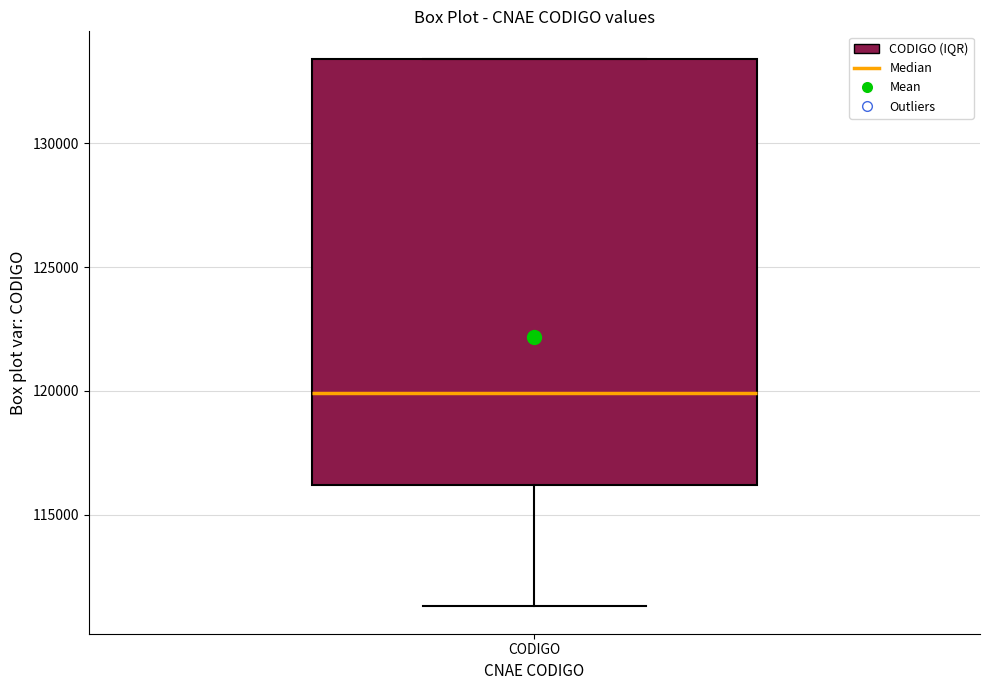

Transcribe this box plot: give where the median line is, the range the box spans, and where the two whiskers end, as read against the y-axis. The values are not printed on the chart, so give them approximately, as read against the axis.

median 120000, box 116000 to 133500, whiskers 111500 to 133500